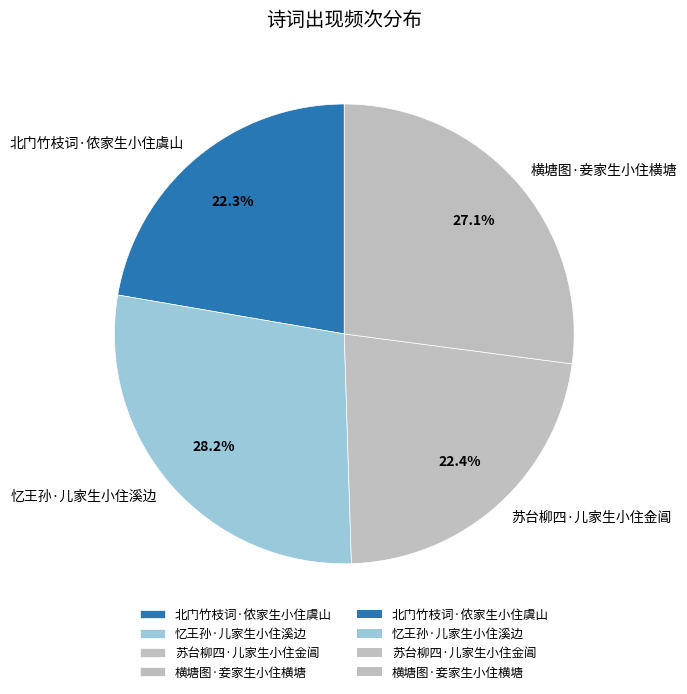

What is the largest slice in the pie chart?

忆王孙·儿家生小住溪边